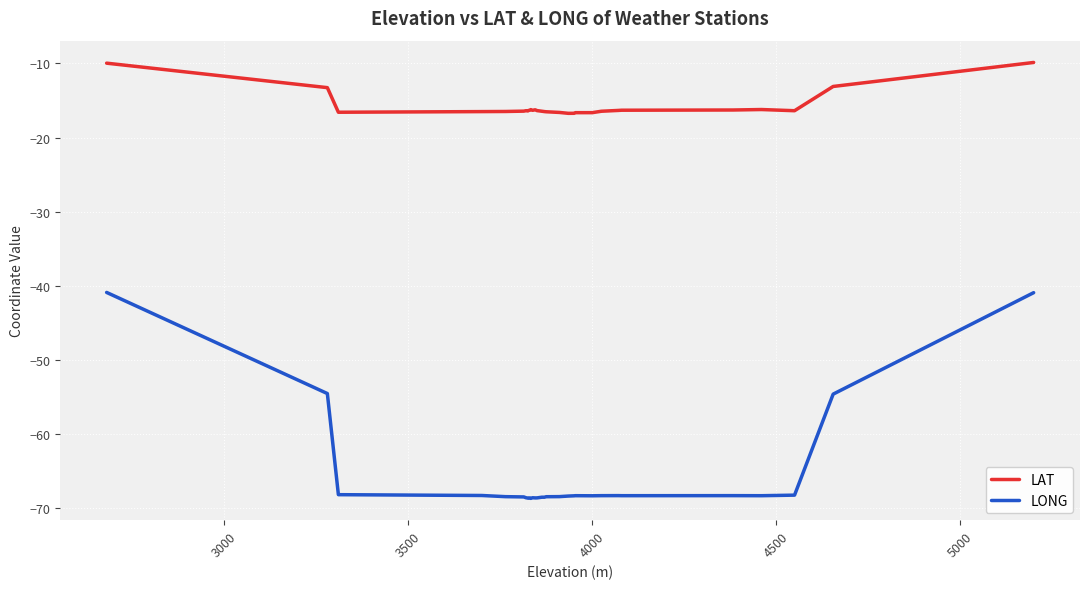

True or false: LAT and LONG intersect in this chart.

False